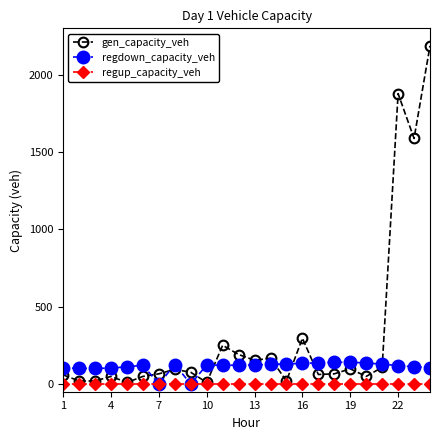

Does the chart display data point markers on the line(s)?

Yes